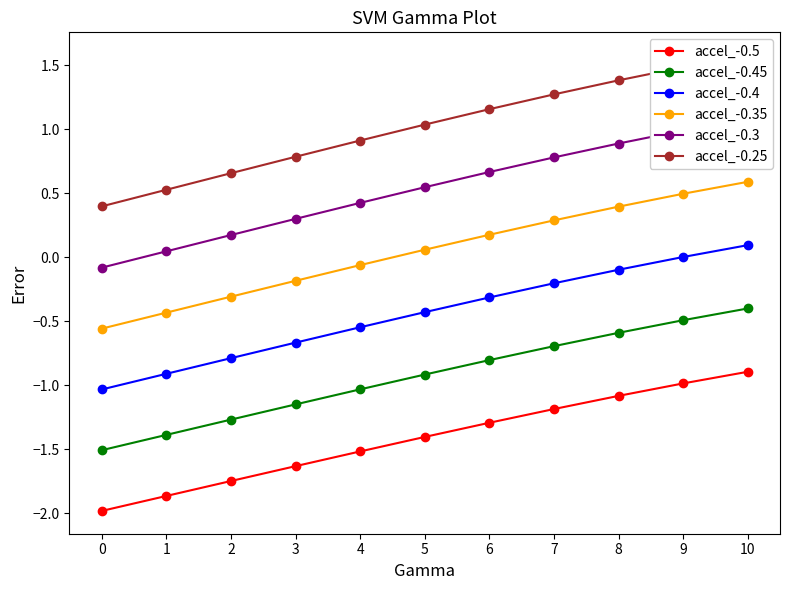

True or false: accel_-0.5 has more than 0 points higher than both neighbors.

False